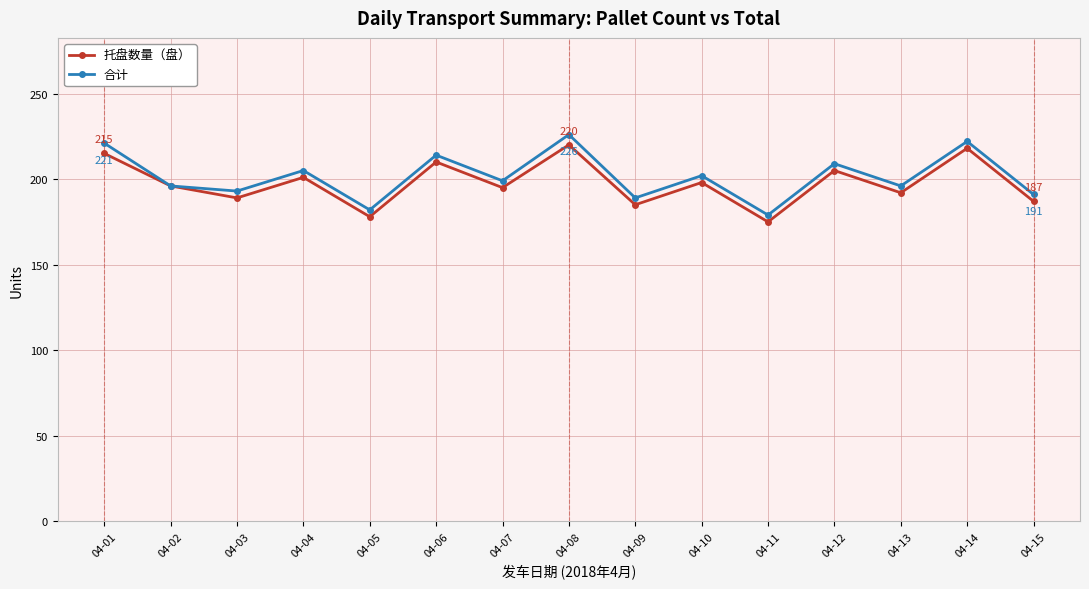

How many interior local valleys does the 托盘数量（盘） series have?

6